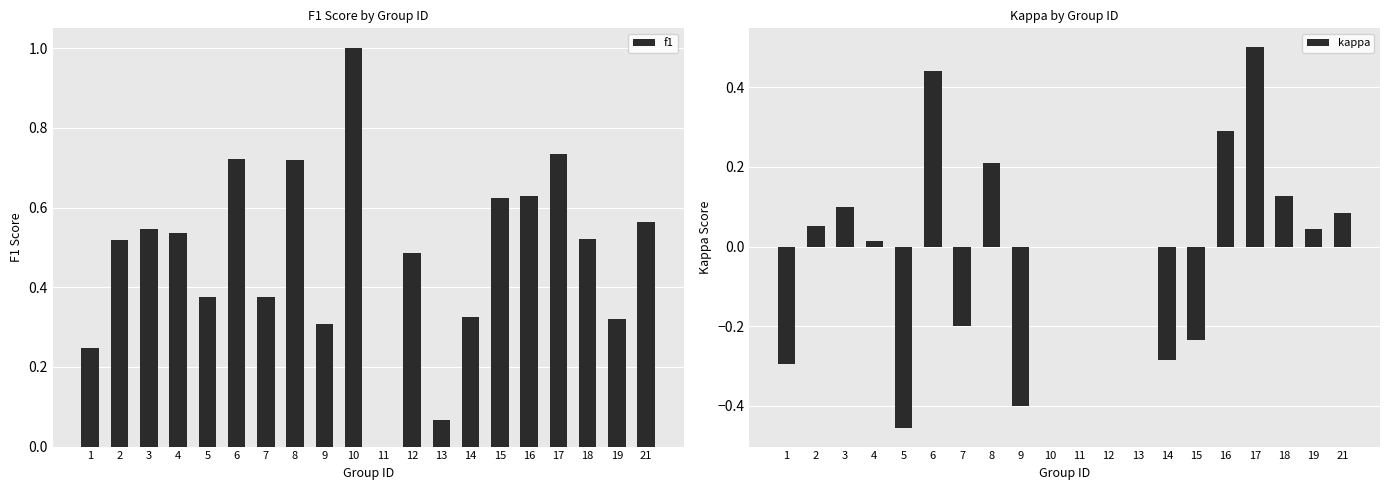

Are the bars horizontal?

No